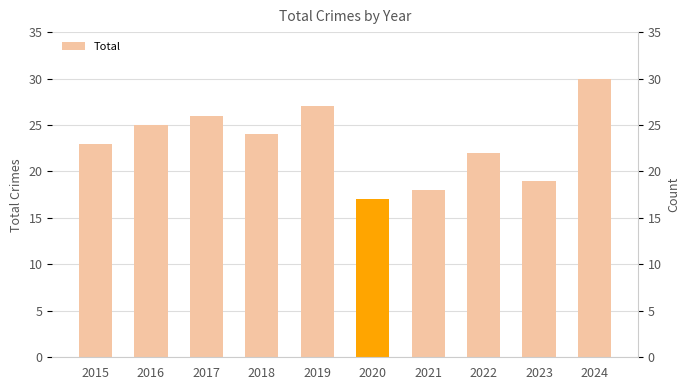

Which label corresponds to the smallest value in the chart?

2020